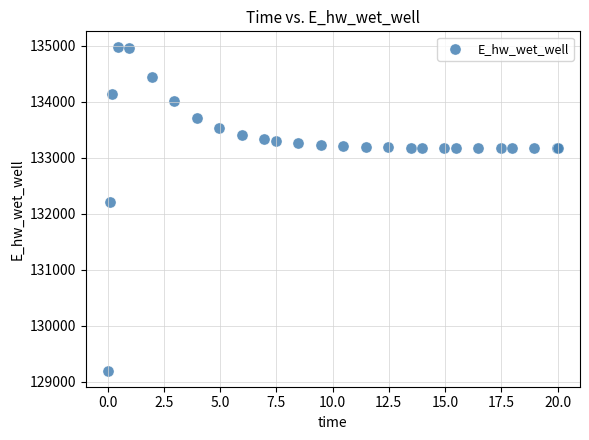

What Y value in the scatter plot is closest to 132080?

132207.1